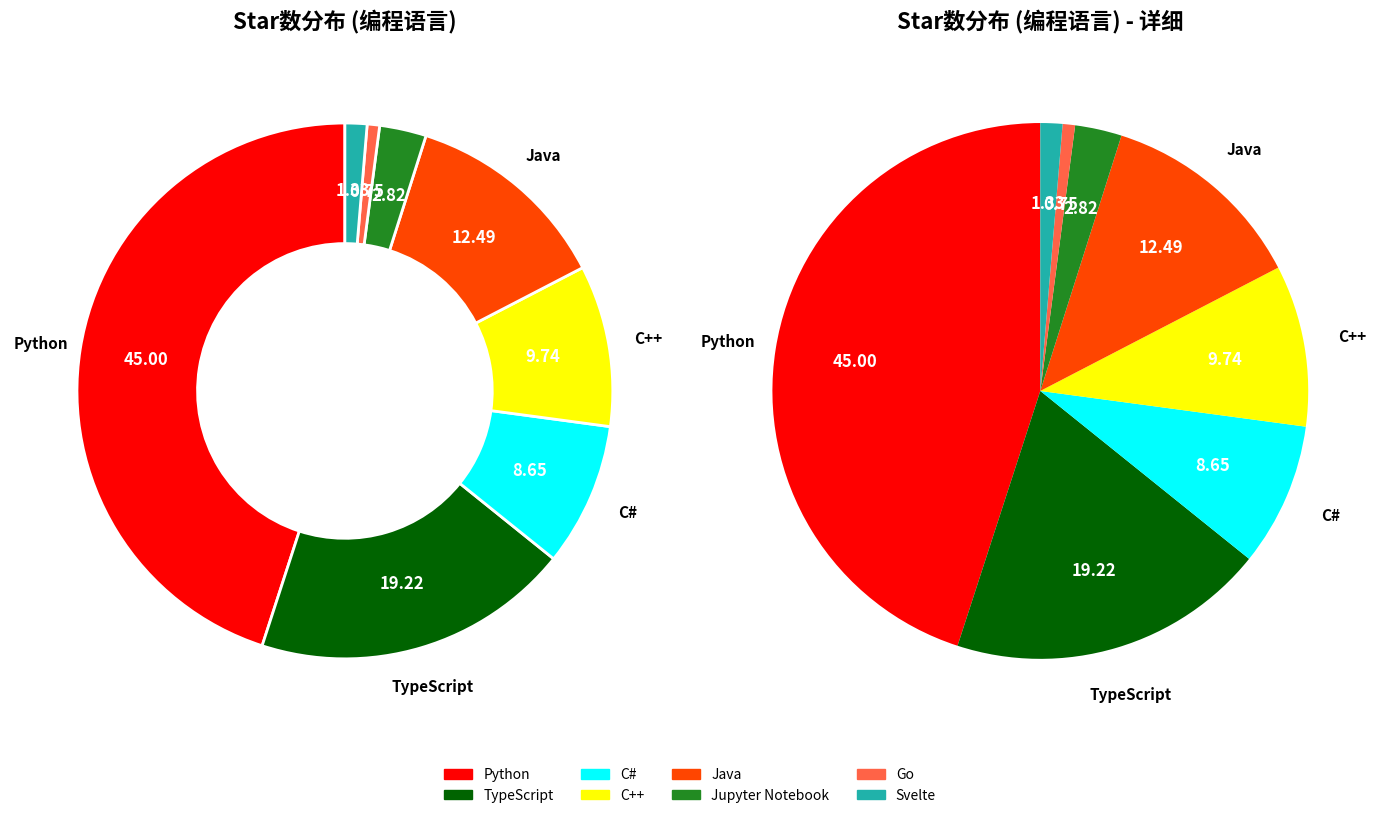

Is there any slice that represents more than half of the pie?

No